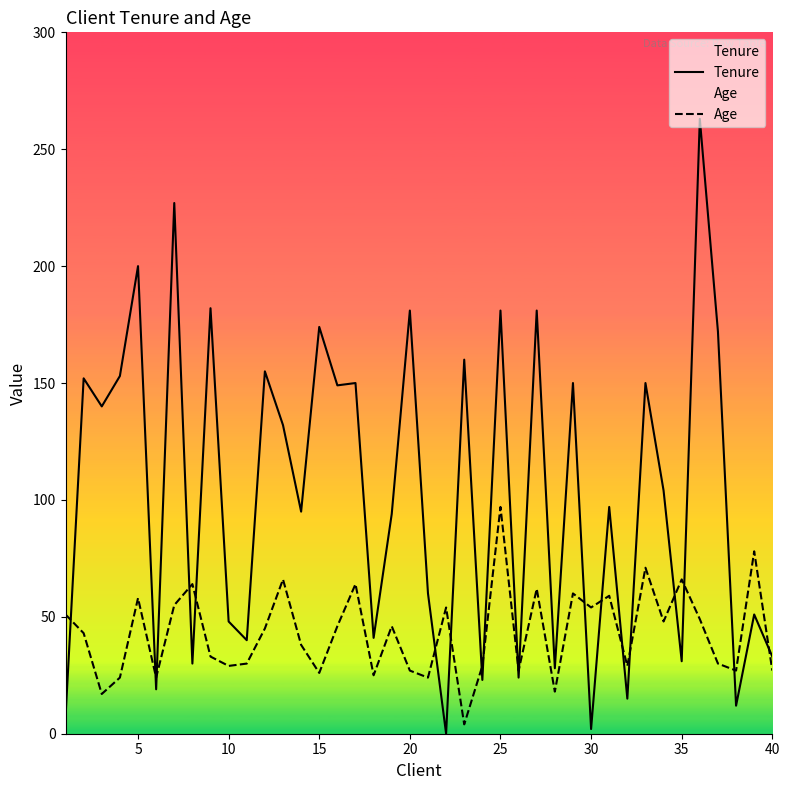

Rank the series by their average value, from lowest to highest.

Age, Tenure